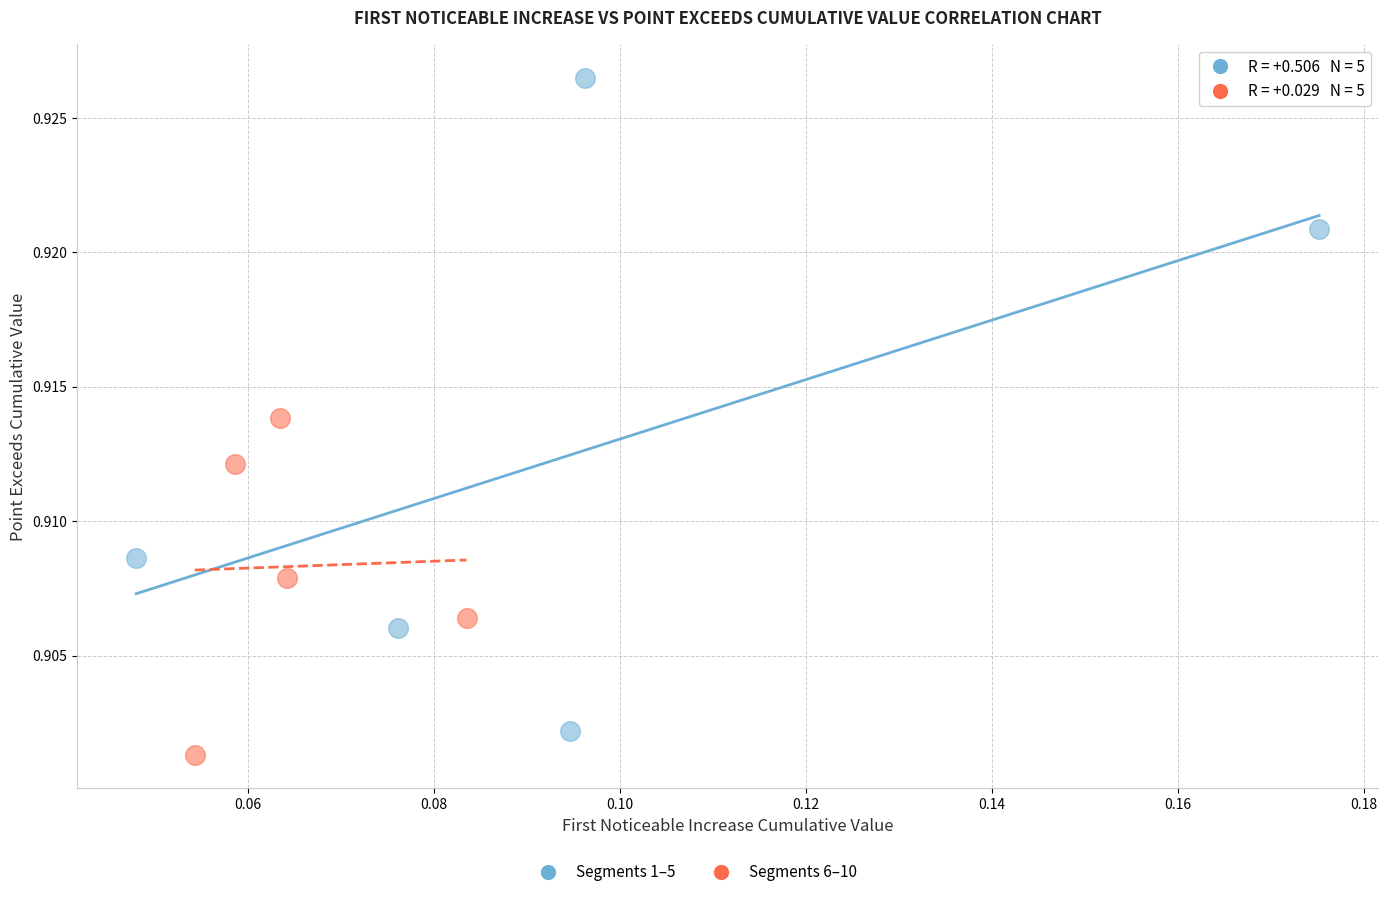

Which series contains the lowest Y value?

Segments 6–10